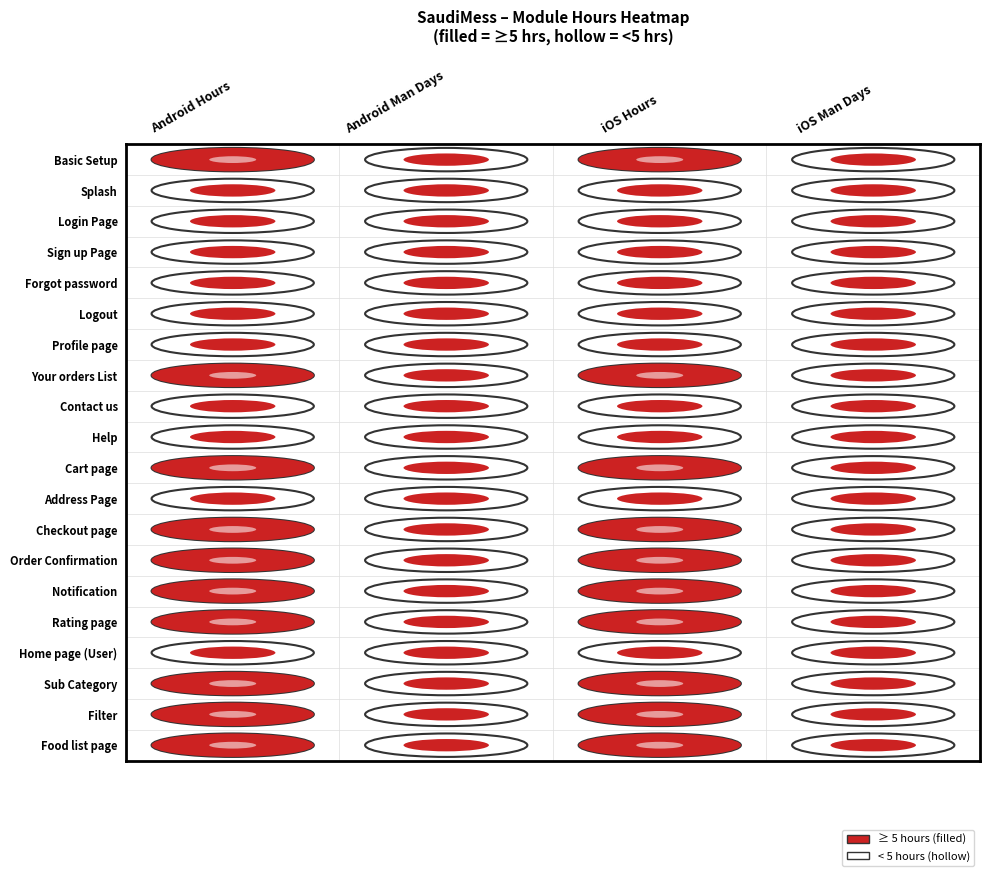

What is the difference between the maximum and minimum values in the Home page (User) series?

3.5